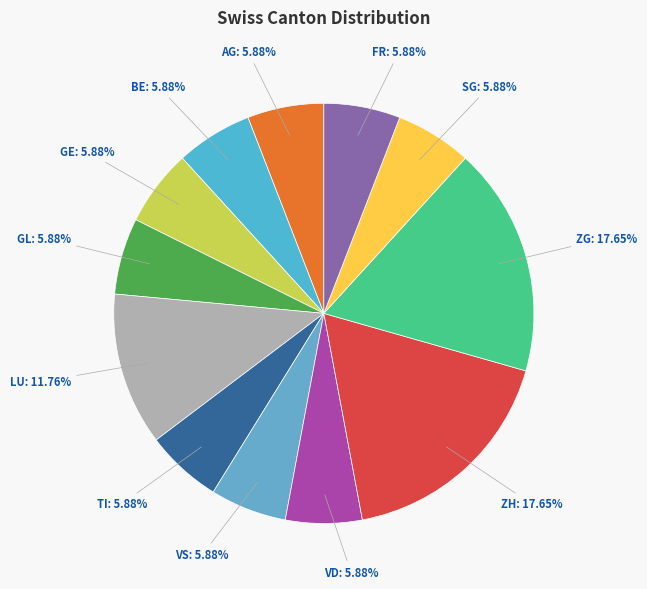

To the nearest percent, what is the difference between the largest and smallest slice percentages?

12%